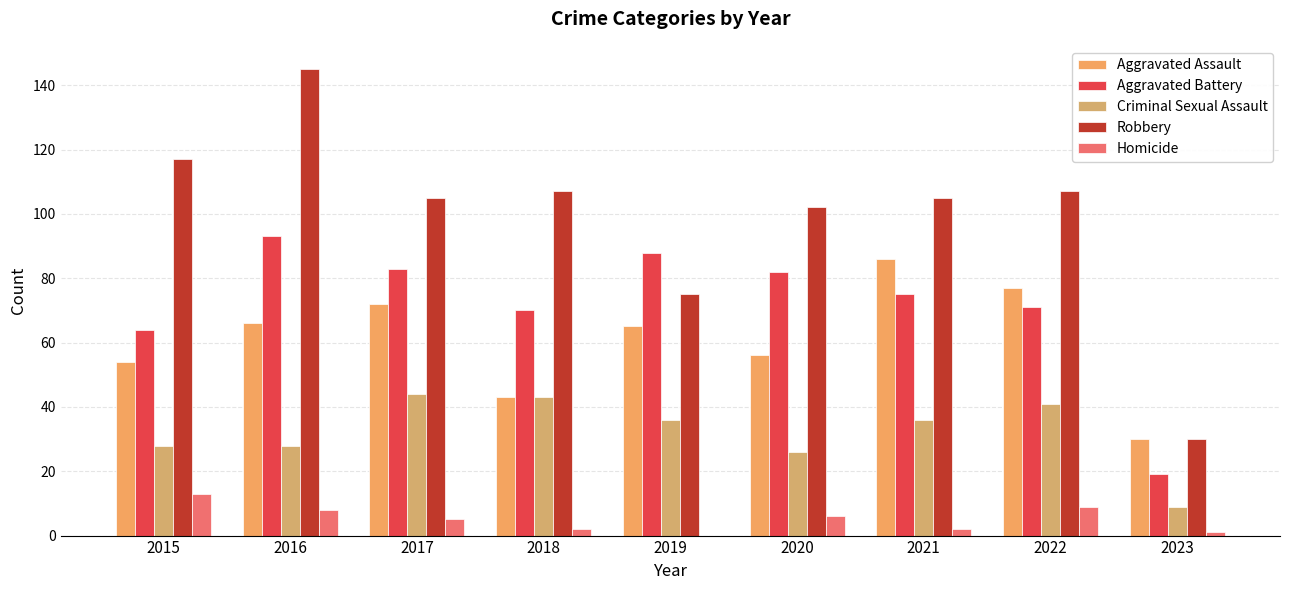

Are the bars grouped side by side (vs. stacked)?

Yes